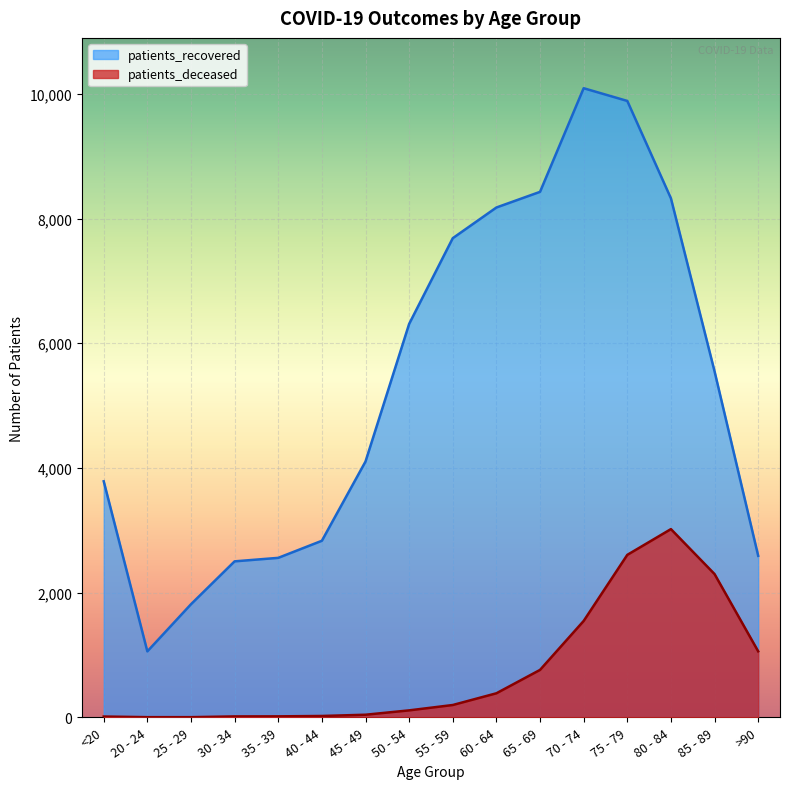

True or false: patients_deceased and patients_recovered intersect in this chart.

False